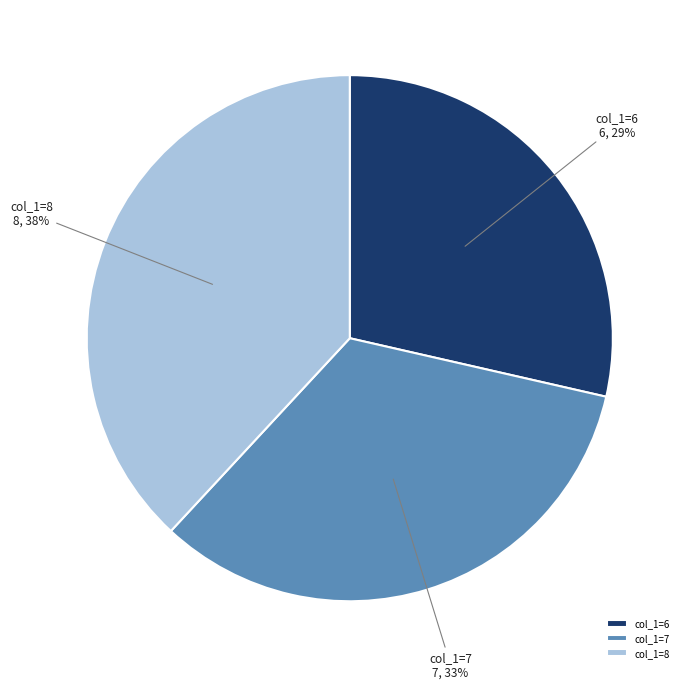

Which slice is the smallest?

col_1=6